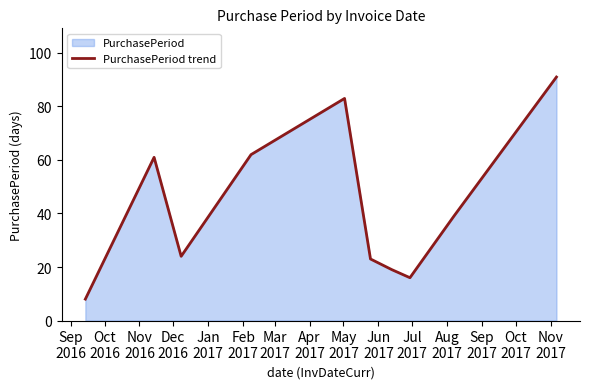

What is the difference between the maximum and minimum values?

83